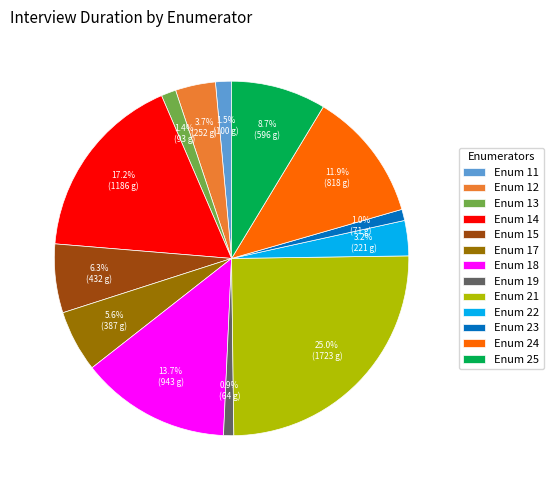

Is there a majority slice in this chart?

No